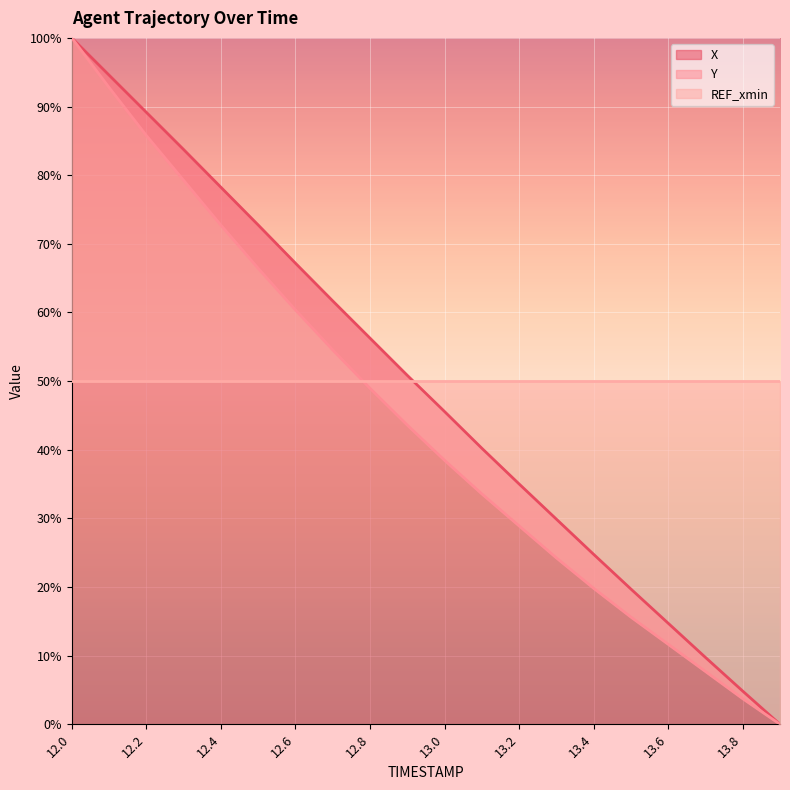

The value of X at 12.4 is 78.2. True or false?

True